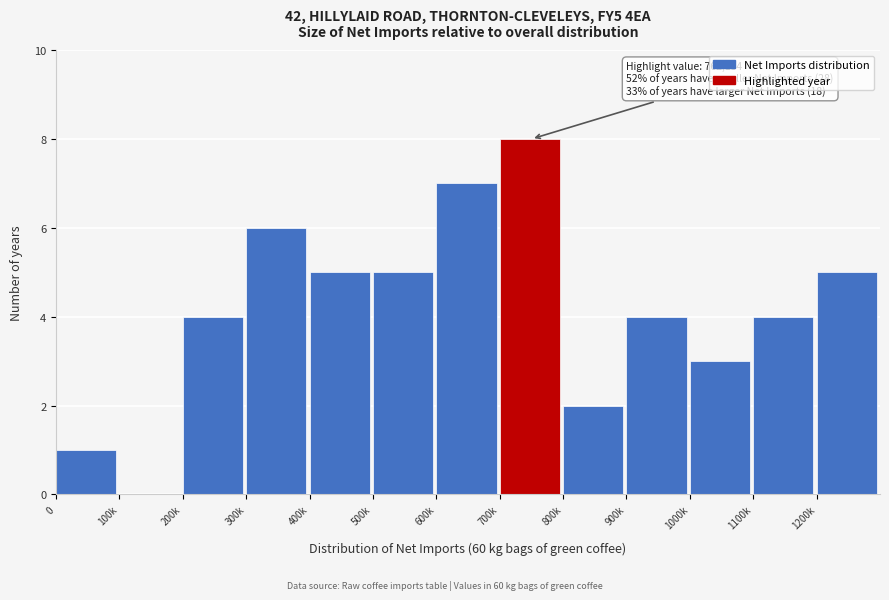

Reading left to right, transcribe all the data shown in this chart.

0=1	100k=0	200k=4	300k=6	400k=5	500k=5	600k=7	700k=8	800k=2	900k=4	1000k=3	1100k=4	1200k=5